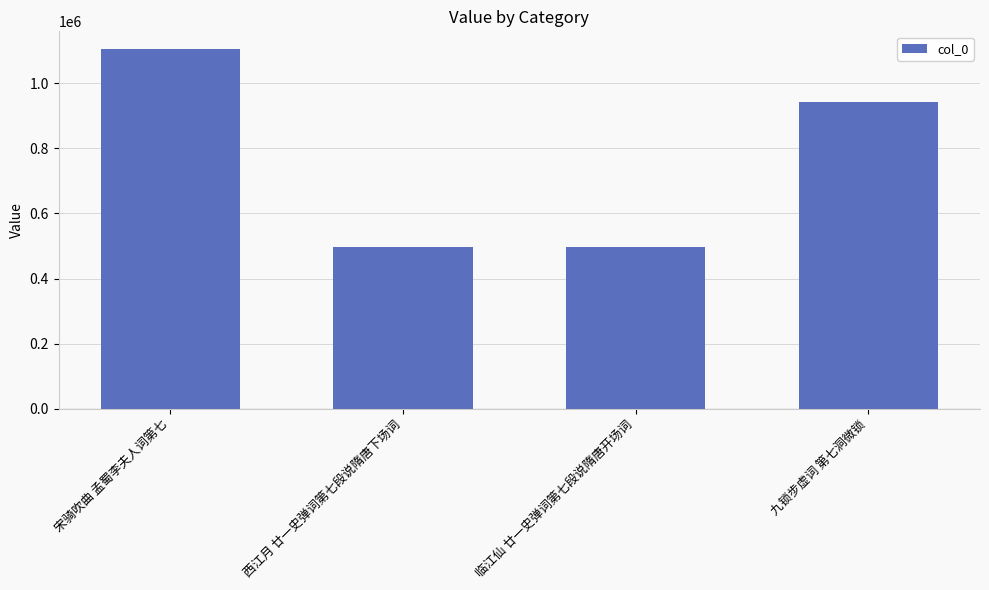

Which has a higher value, 宋骑吹曲 孟蜀李夫人词第七 or 西江月 廿一史弹词第七段说隋唐下场词?

宋骑吹曲 孟蜀李夫人词第七